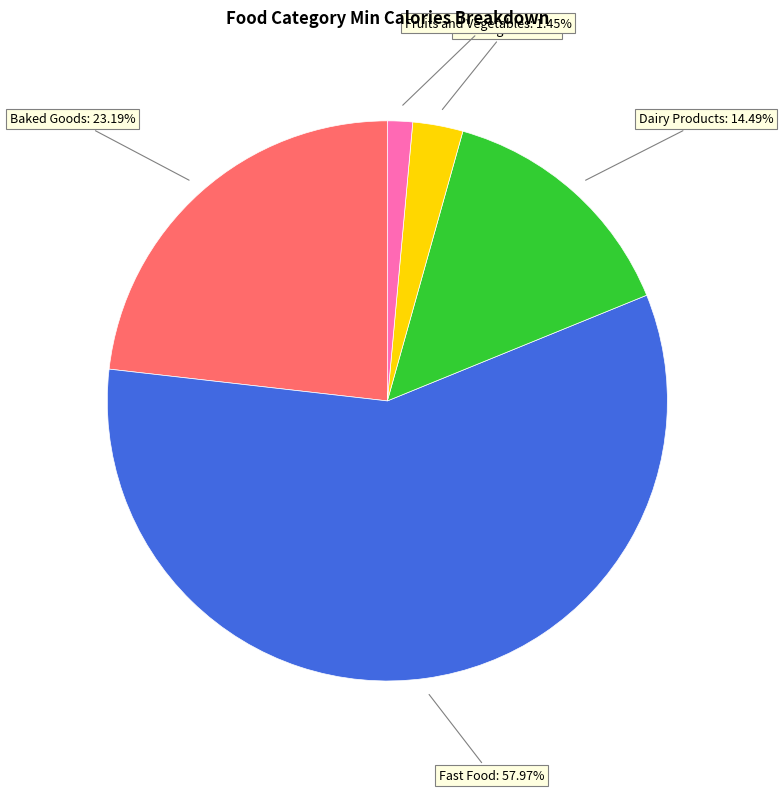

Is there any slice that represents more than half of the pie?

Yes